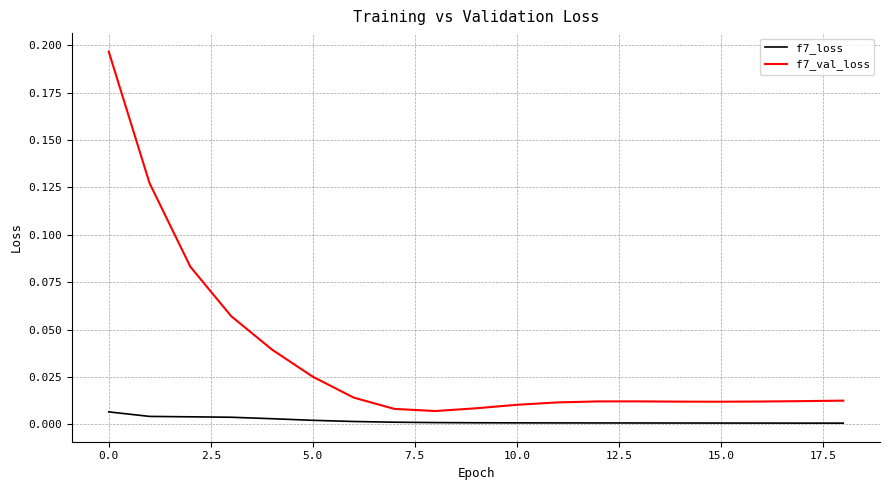

Rank the series by their average value, from highest to lowest.

f7_val_loss, f7_loss